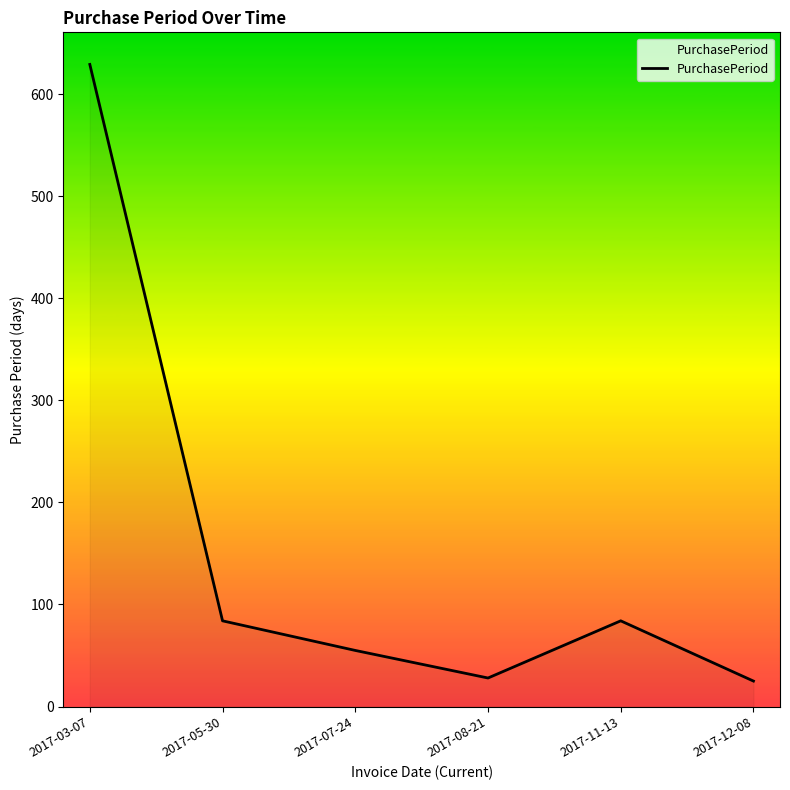

True or false: the data shows 25 at 2017-12-08.

True